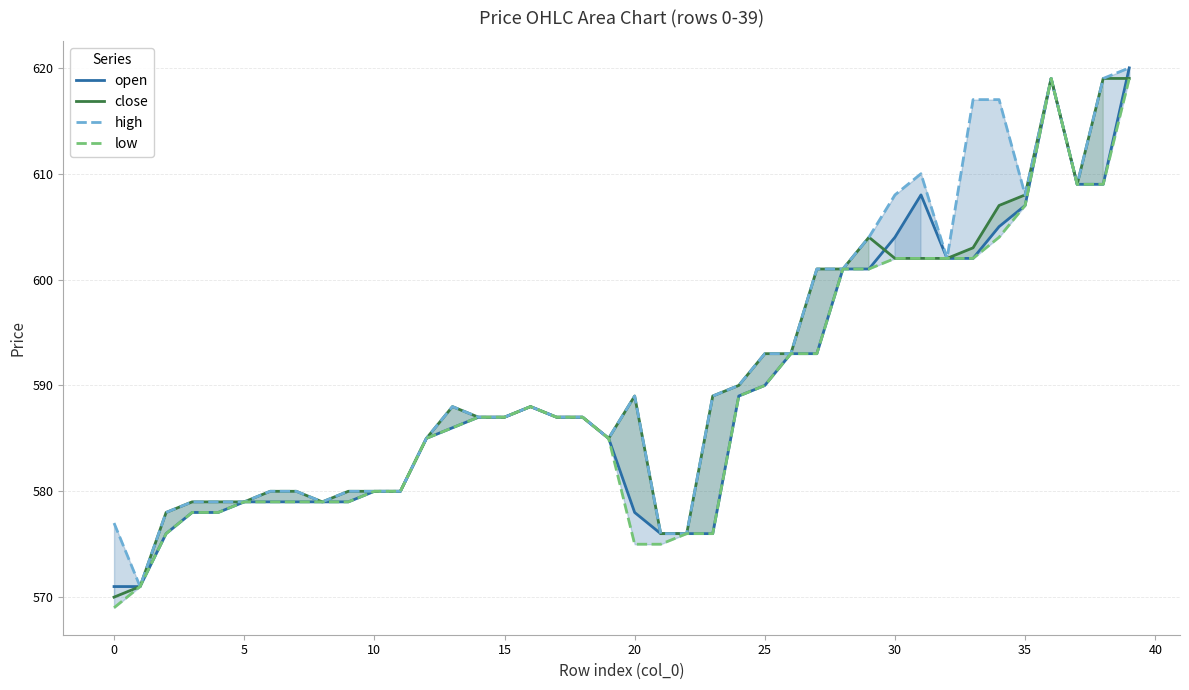

Which series has the largest total across all categories?

high